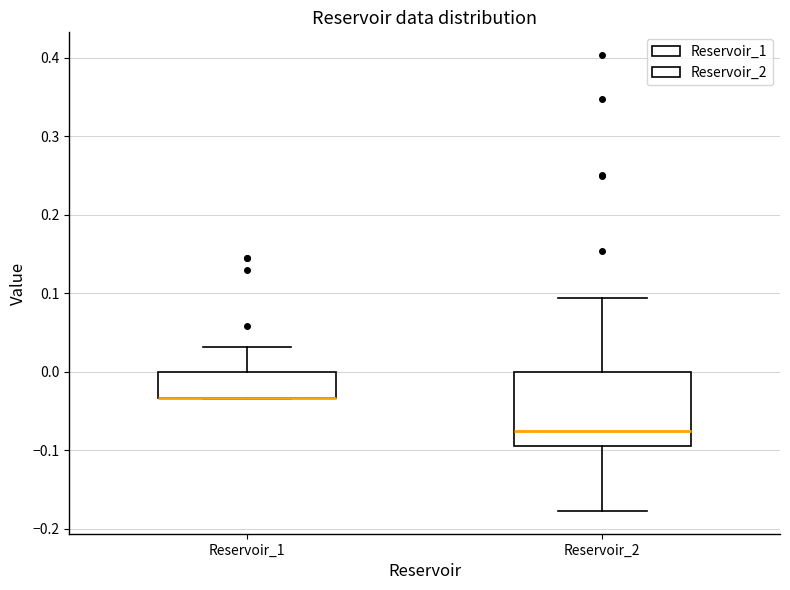

Reading left to right, transcribe this box plot: for each box, give where its median line is, the range the box spans, and where its two whiskers end, as read against the y-axis. The values are not printed on the chart, so give them approximately, as read against the axis.

Reservoir_1: median -0.03 (drawn on the box's lower edge), box -0.03 to 0.00, whiskers -0.03 to 0.03
Reservoir_2: median -0.08, box -0.09 to 0.00, whiskers -0.18 to 0.09